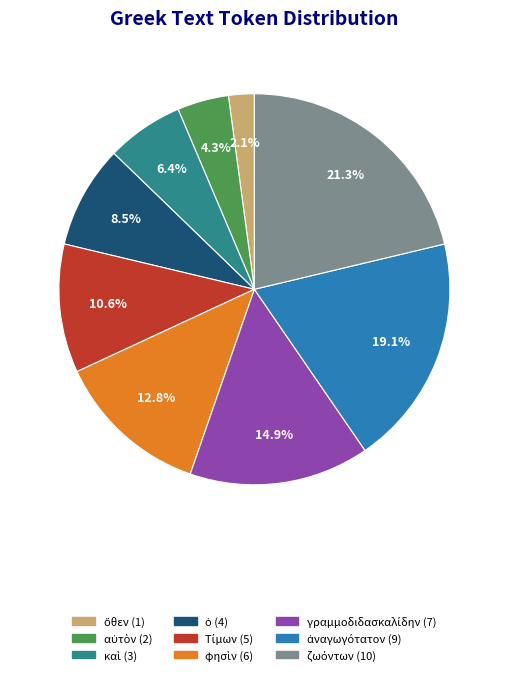

Is there any slice that represents more than half of the pie?

No